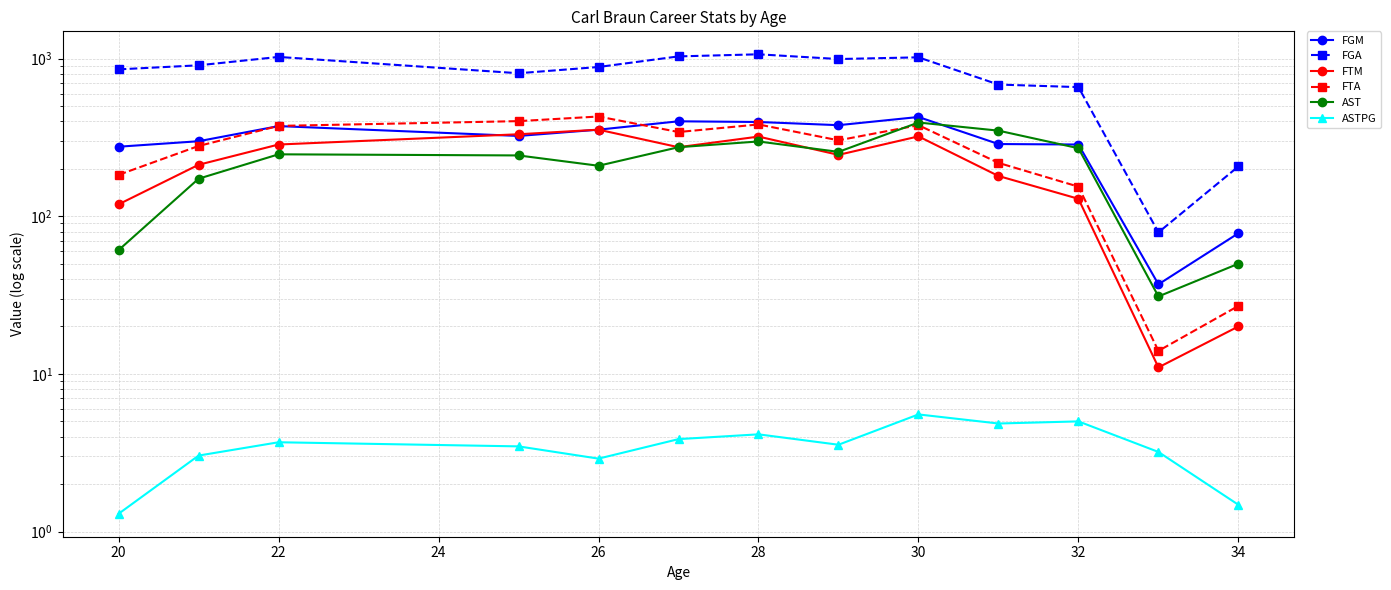

True or false: FGM and FTA intersect in this chart.

True